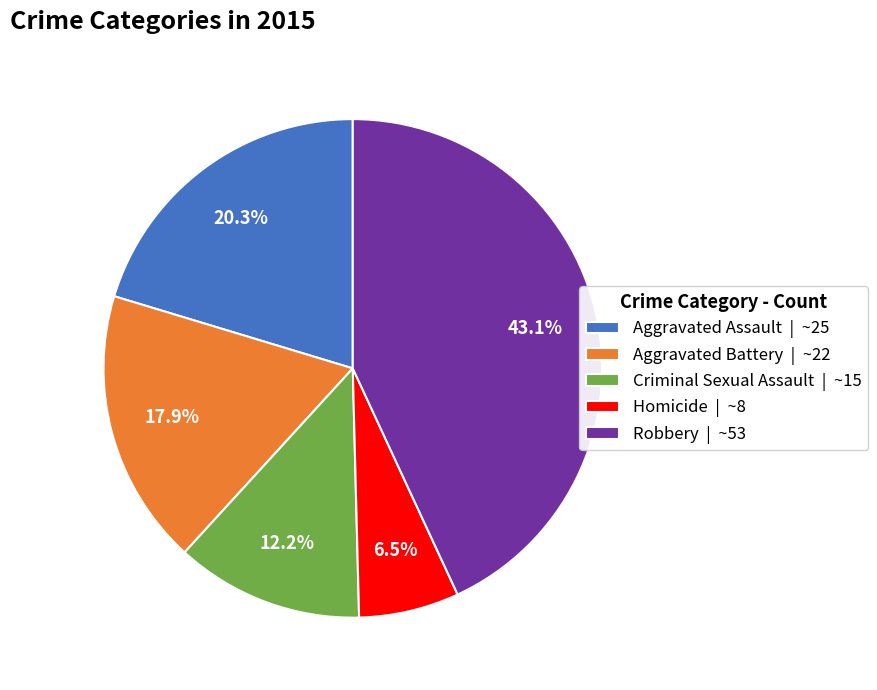

Do Aggravated Assault and Aggravated Battery together represent more than half of the pie?

No